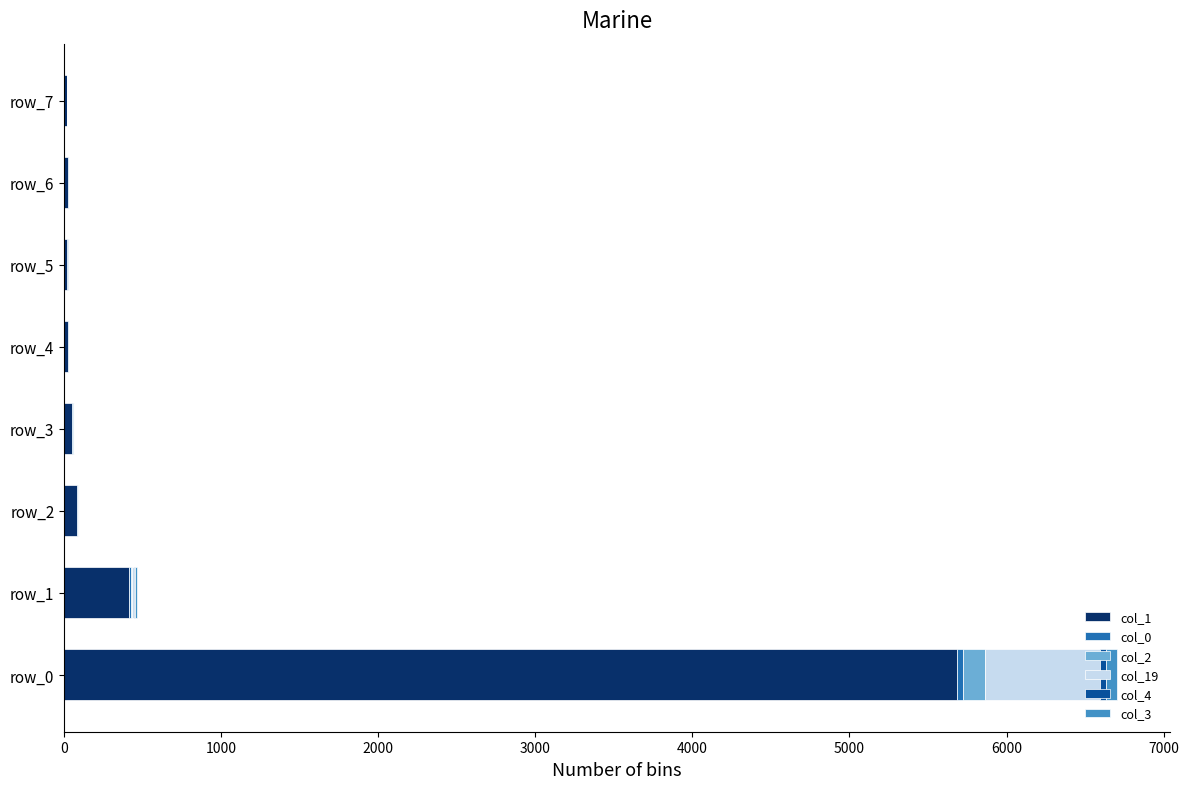

At which category is the sum across all series the highest?

row_0